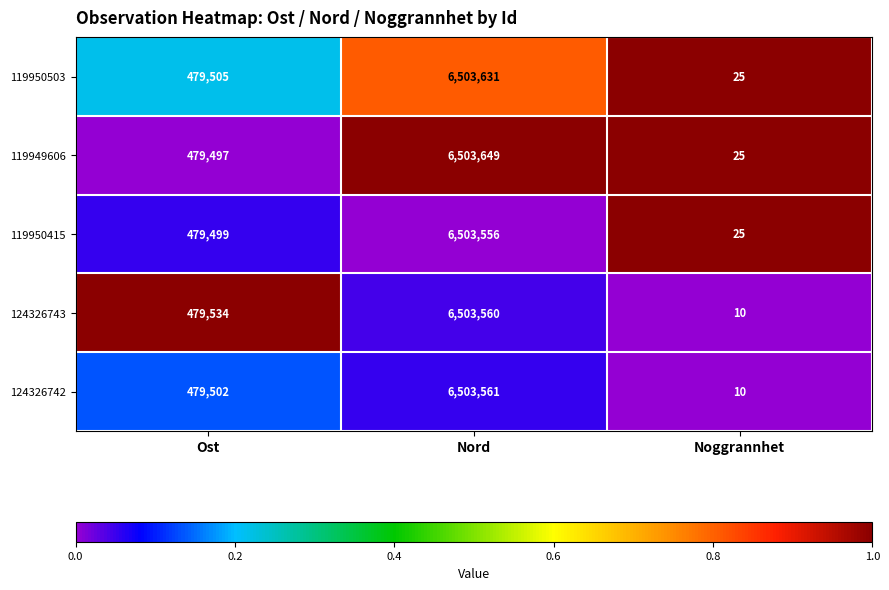

At which category does the chart reach its peak across all series?

Nord